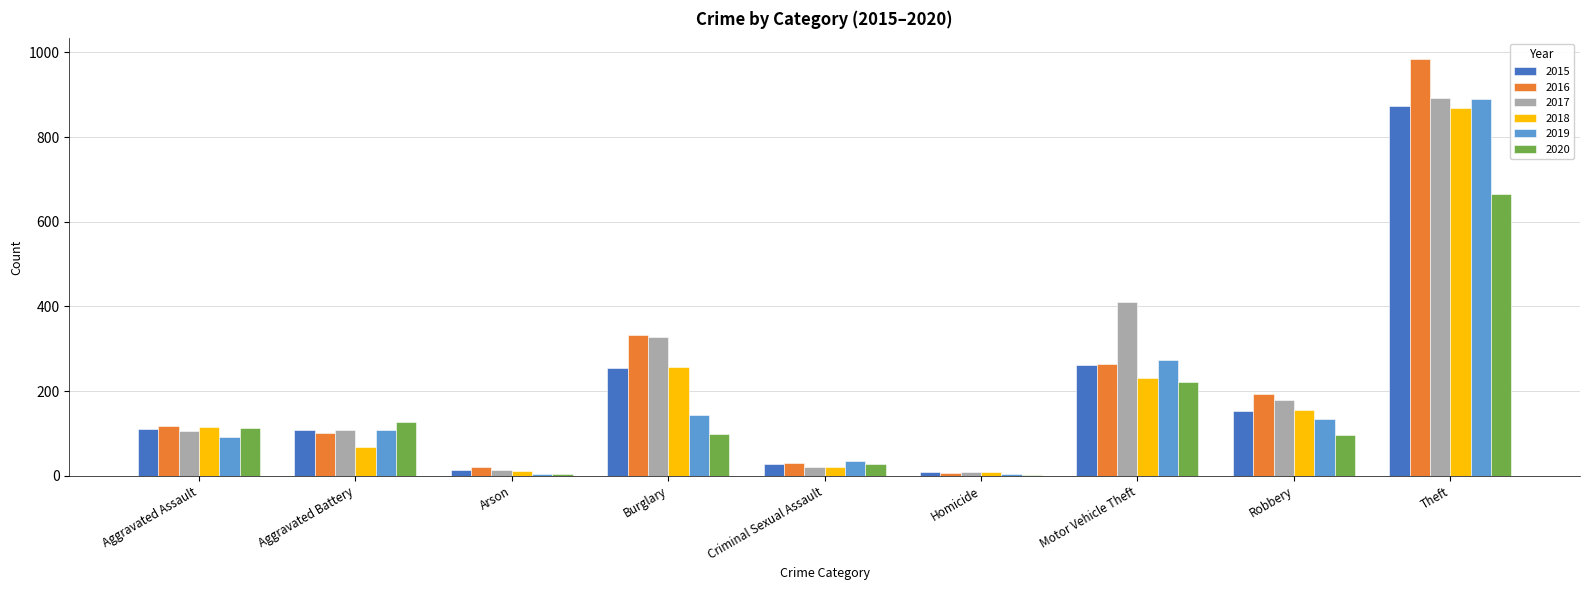

At which label is 2018 closest to 439?

Burglary